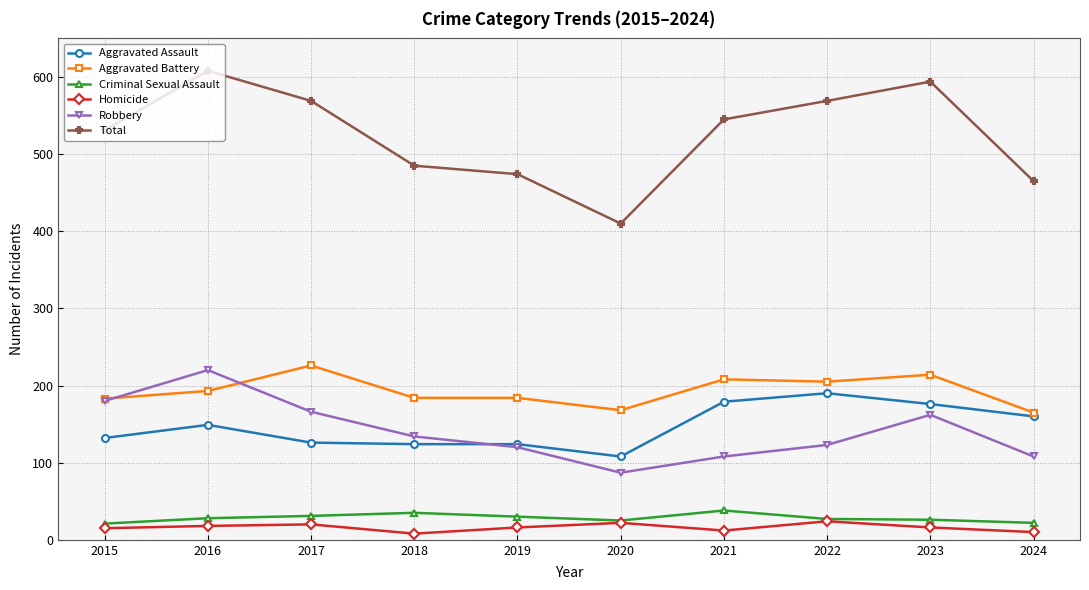

How many interior local valleys does the Robbery series have?

1